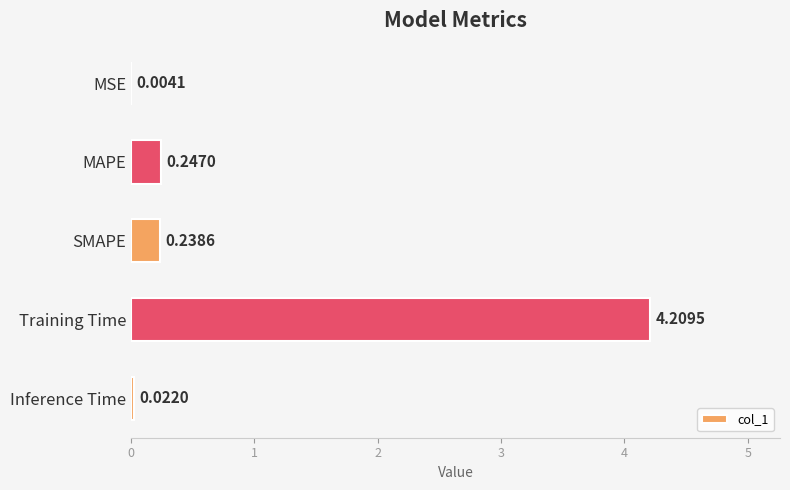

Where is the data nearest to the value 2?

MAPE